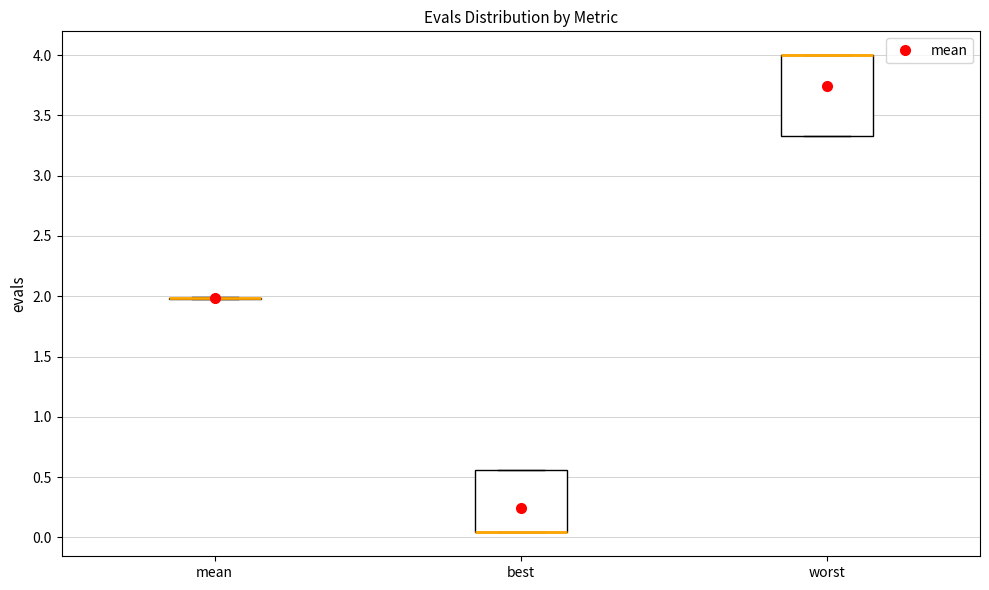

Reading left to right, read every box against the y-axis: the position of its median line, the range the box covers, and the ends of its whiskers. The values are not printed on the chart, so give them approximately, as read against the axis.

mean: box collapsed to a line at 2.00, whiskers 2.00 to 2.00
best: median 0.05 (drawn on the box's lower edge), box 0.05 to 0.55, whiskers 0.05 to 0.55
worst: median 4.00 (drawn on the box's upper edge), box 3.35 to 4.00, whiskers 3.35 to 4.00